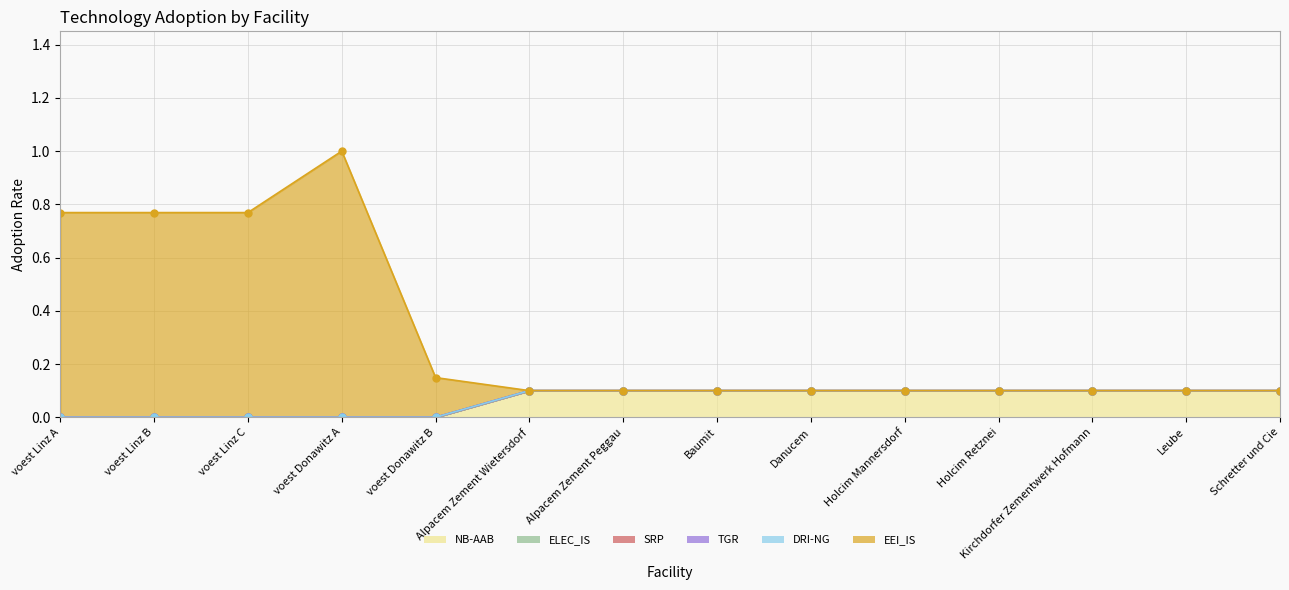

How many lines are shown in the chart?

6